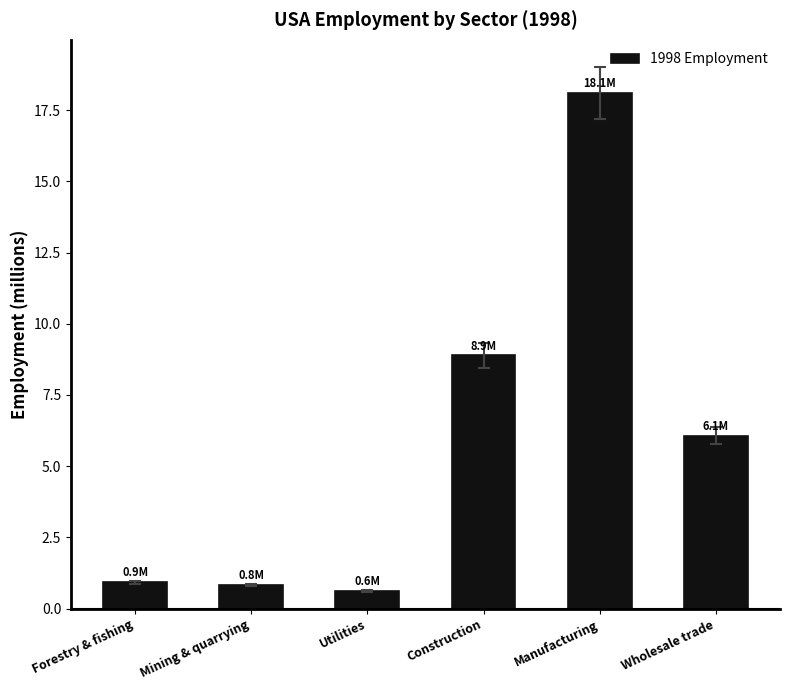

Reading left to right, list all the values displayed in this chart.

0.9	0.8	0.6	8.9	18.1	6.1